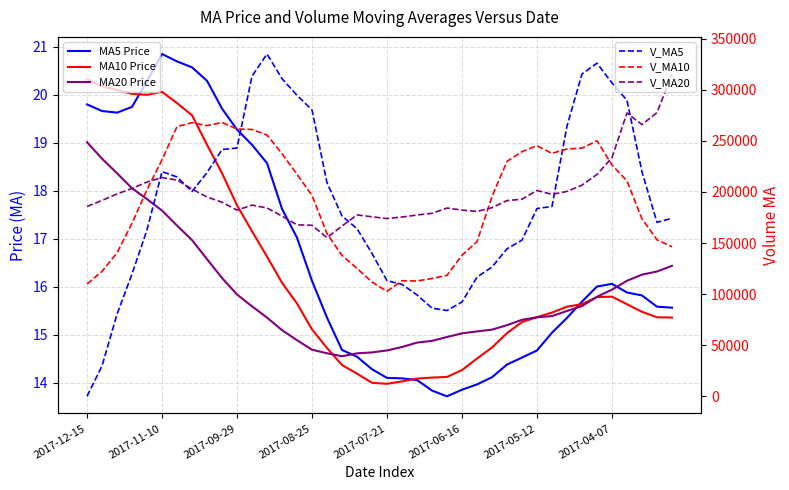

How many interior local valleys does the MA10 Price series have?

2